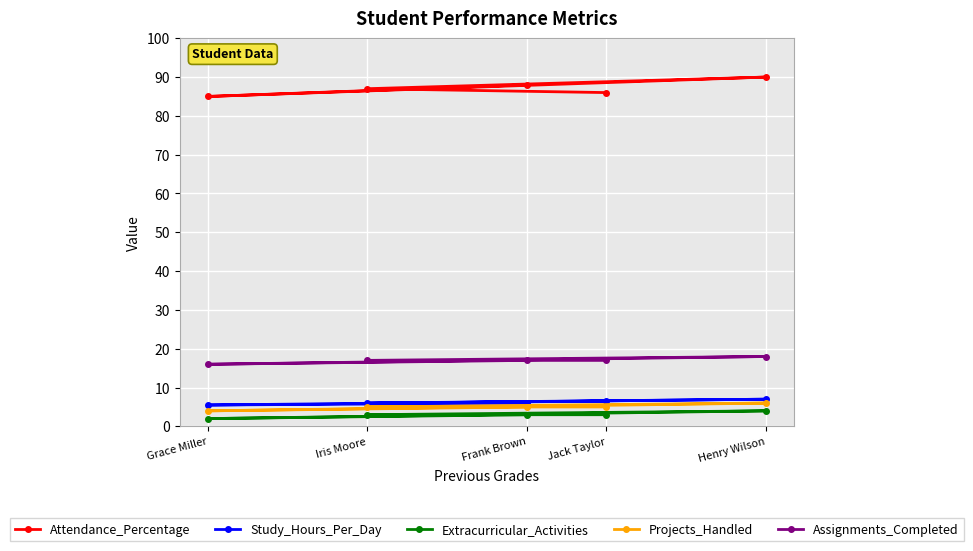

What is the maximum value shown in the chart?

90.0